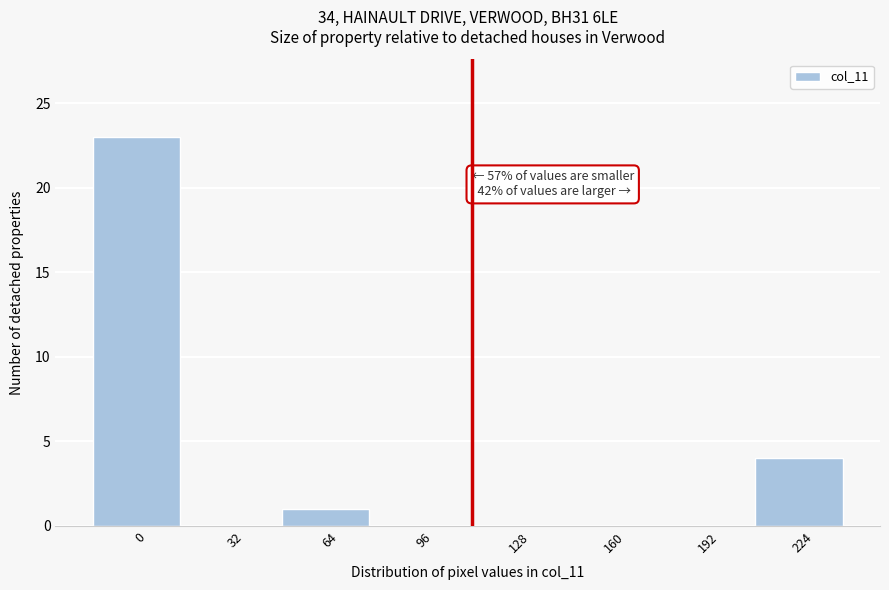

Reading left to right, list all the values displayed in this chart.

0=23	32=0	64=1	96=0	128=0	160=0	192=0	224=4